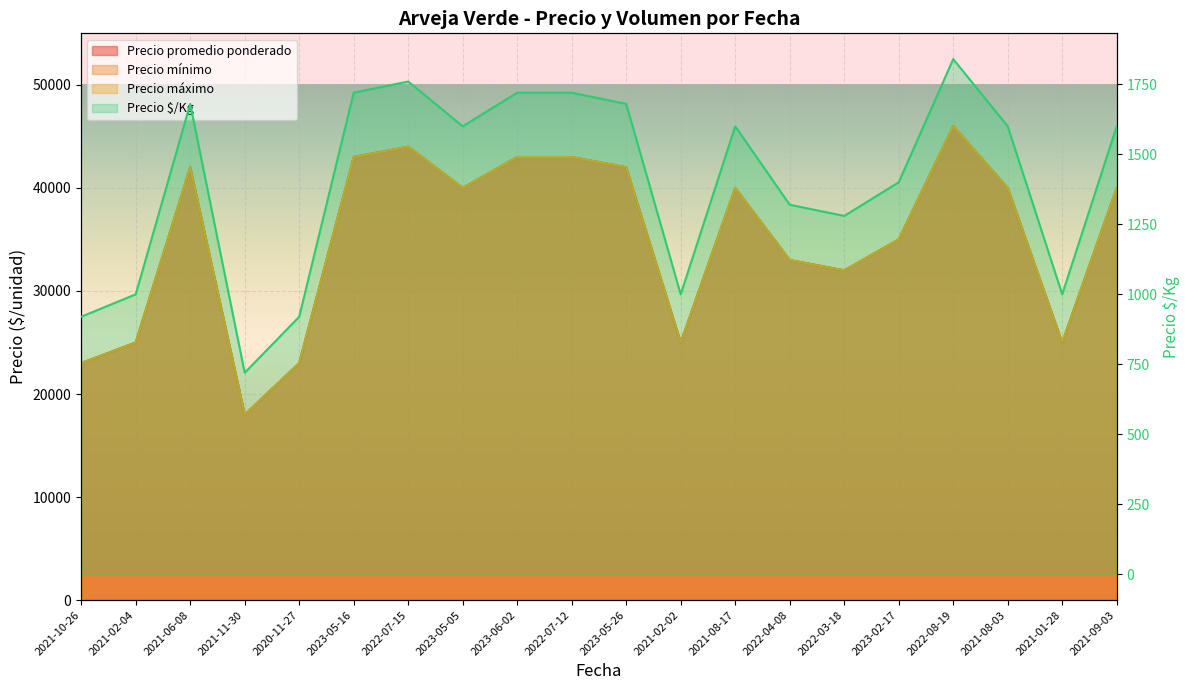

How many values in the Precio mínimo series are below 40000?

9